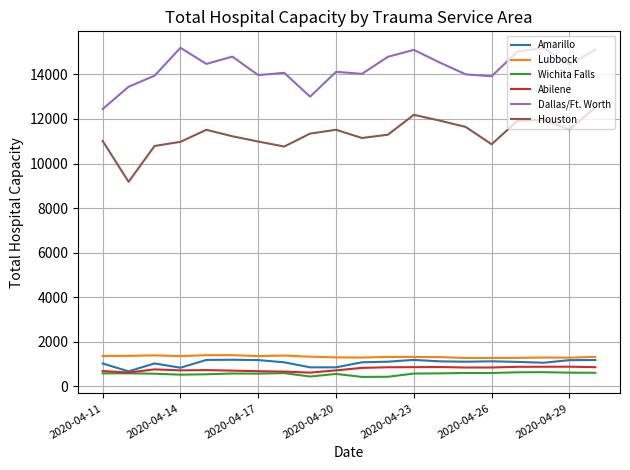

Which series has the widest spread of values?

Houston